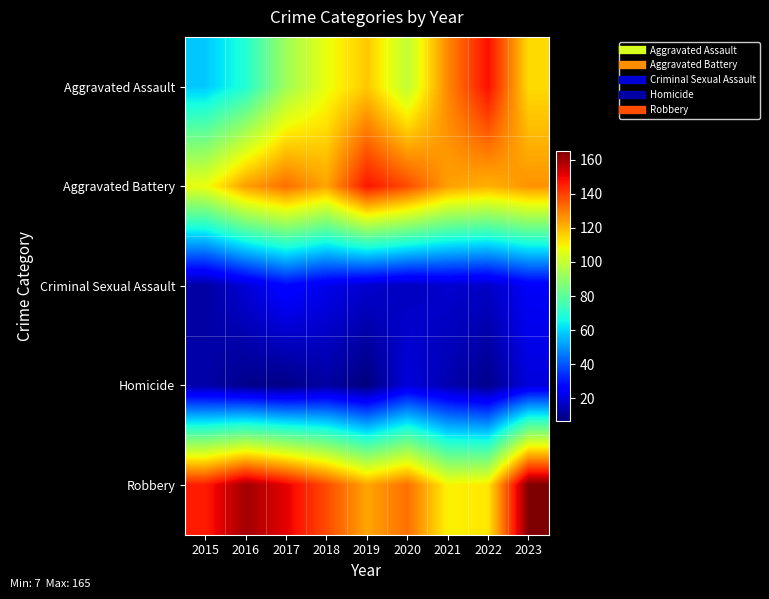

What is the difference between the highest and lowest values at 2023?

145